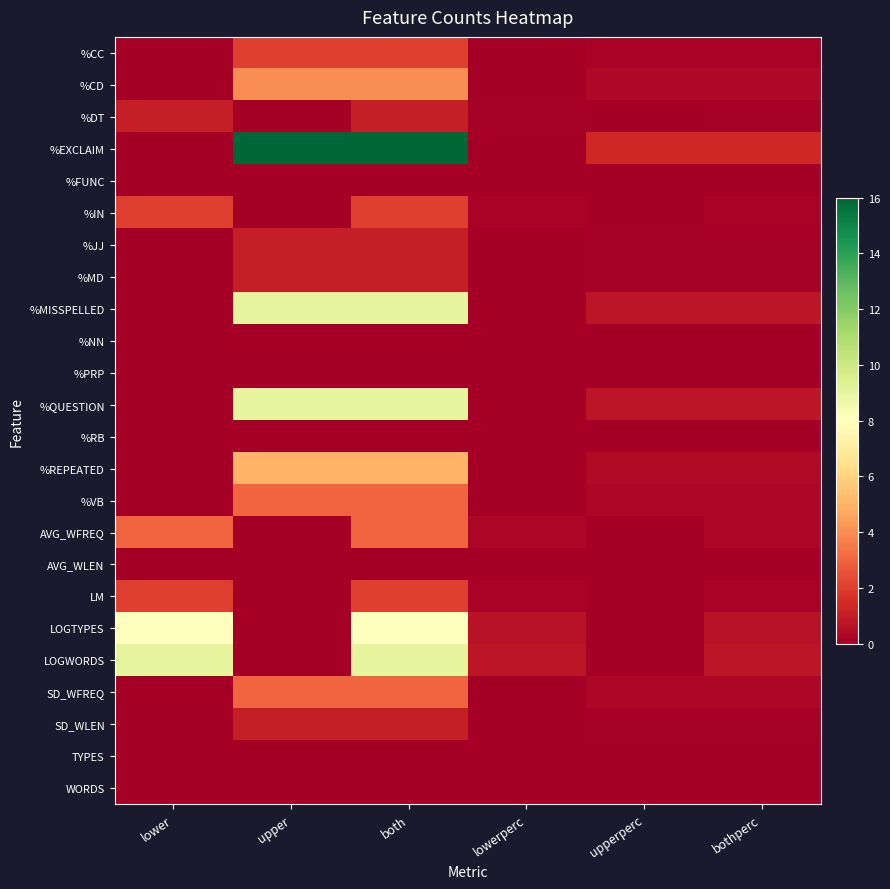

Which series changed the most between upper and bothperc?

%EXCLAIM